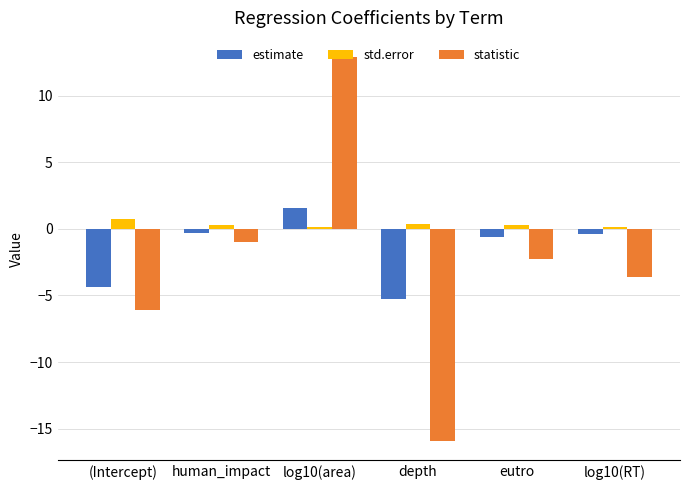

Which series has the largest range (max minus min)?

statistic